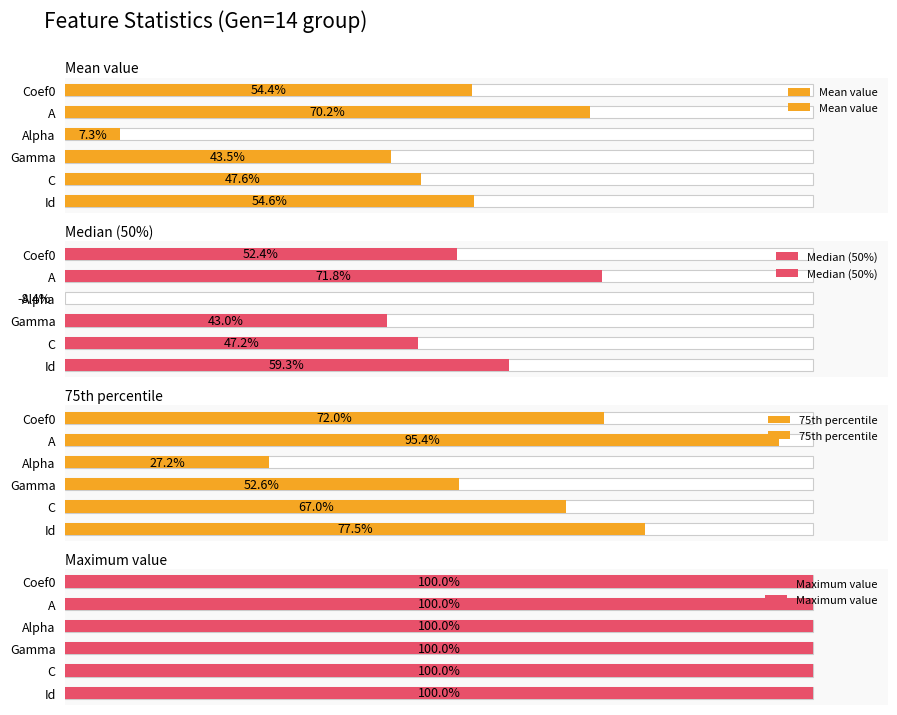

What is the average value of the Median (50%) series?

44.2